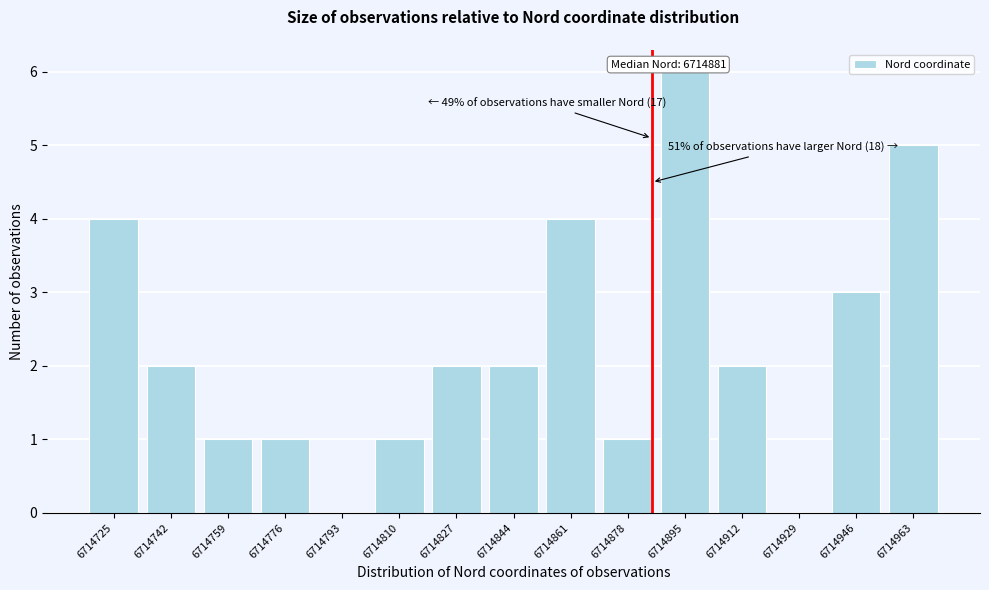

Reading left to right, extract all data points from this chart.

6714725=4	6714742=2	6714759=1	6714776=1	6714793=0	6714810=1	6714827=2	6714844=2	6714861=4	6714878=1	6714895=6	6714912=2	6714929=0	6714946=3	6714963=5